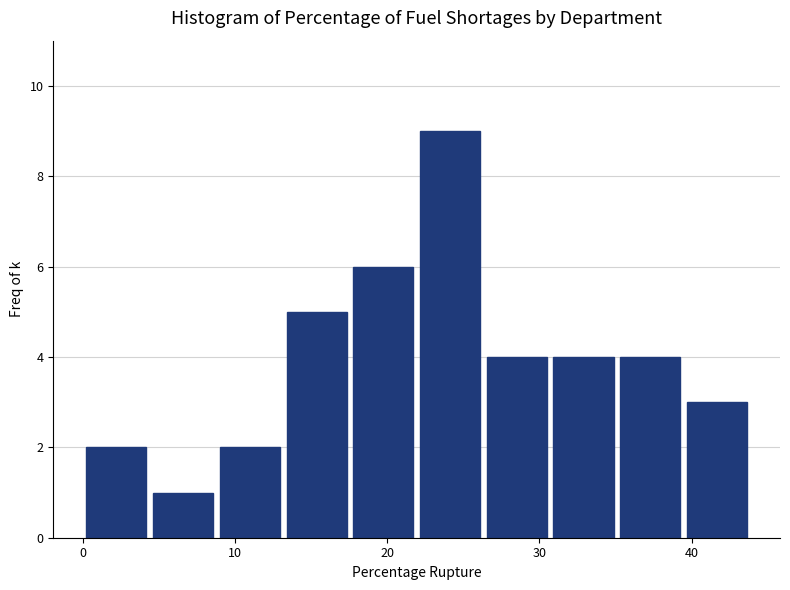

Which range on the x-axis has the tallest bar?

22 to 26